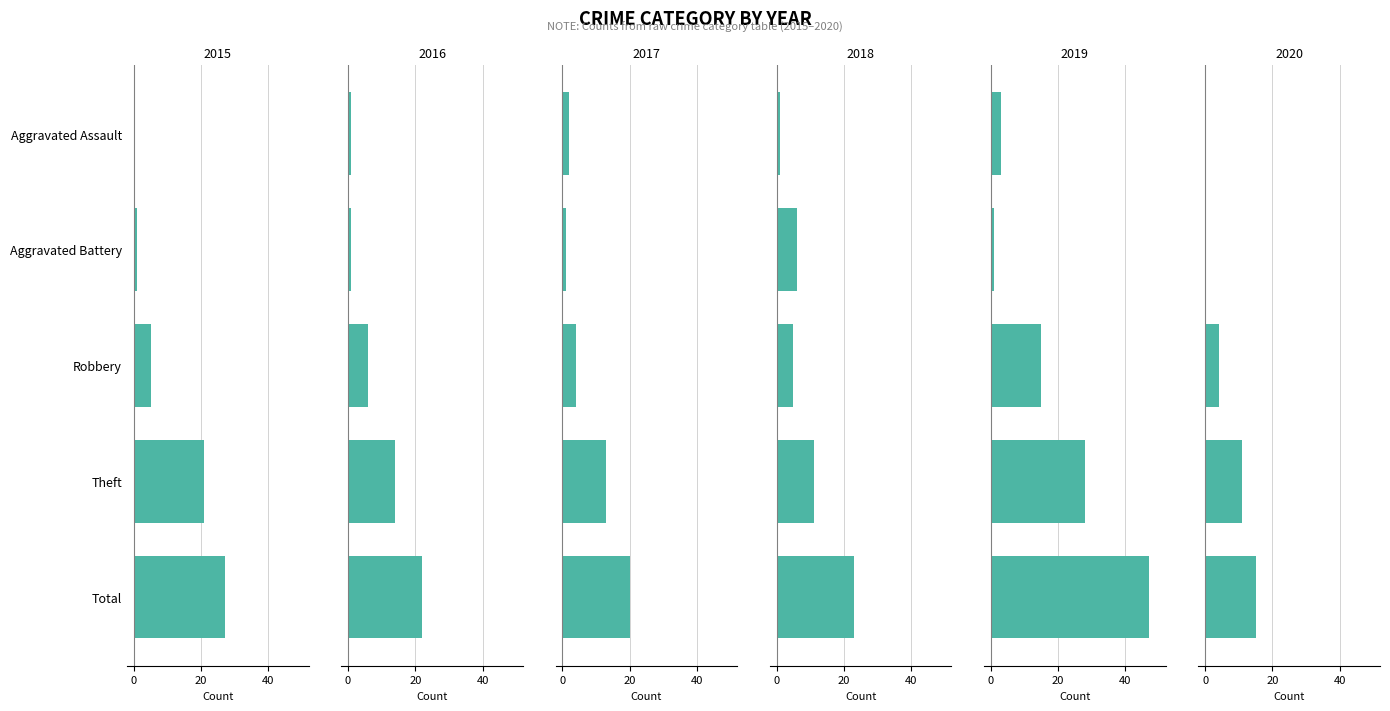

Reading left to right, extract all data points from this chart.

2015: 0	1	5	21	27
2016: 1	1	6	14	22
2017: 2	1	4	13	20
2018: 1	6	5	11	23
2019: 3	1	15	28	47
2020: 0	0	4	11	15